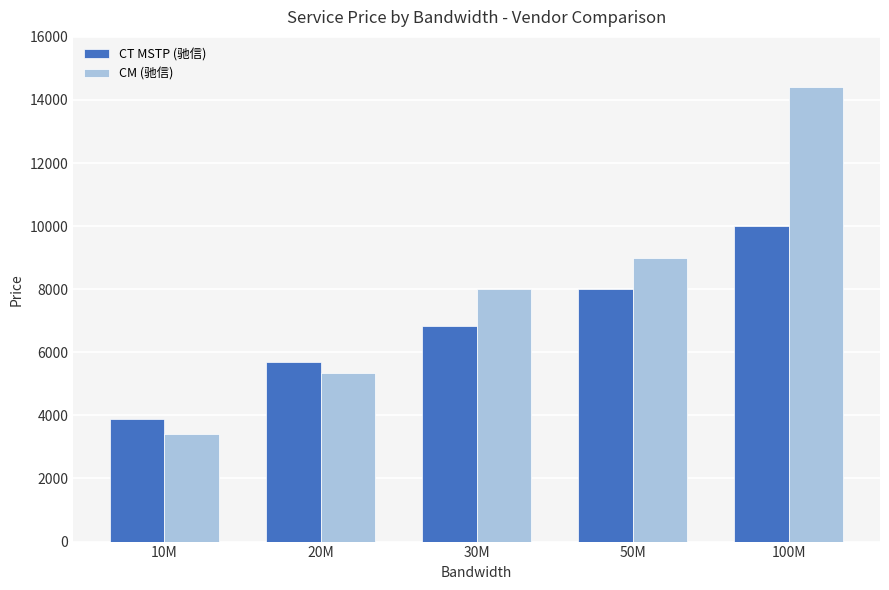

How many categories are shown in the chart?

5